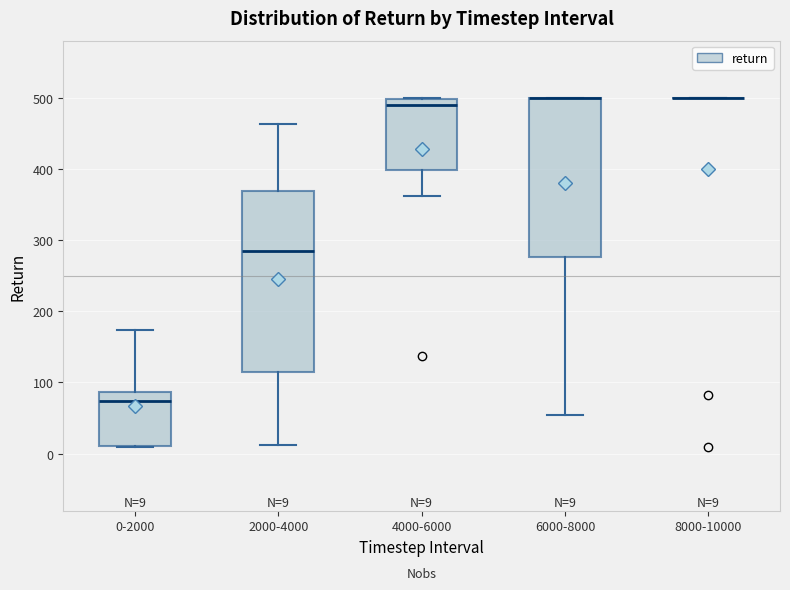

Comparing the boxes themselves (not the whiskers), which one is the tallest?

2000-4000